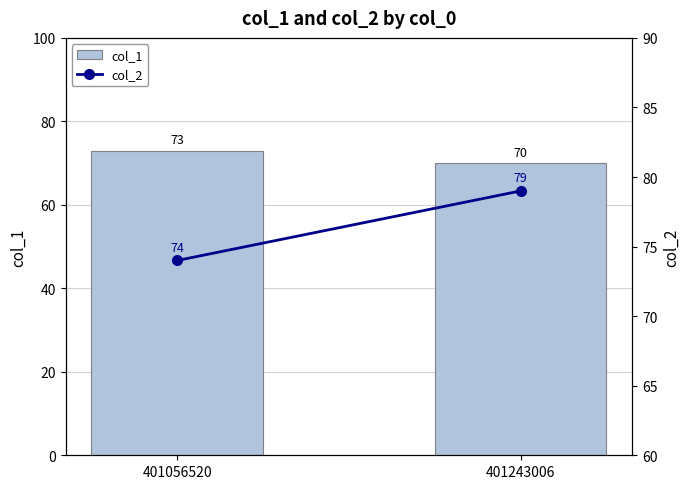

Which series has the largest total across all categories?

col_2